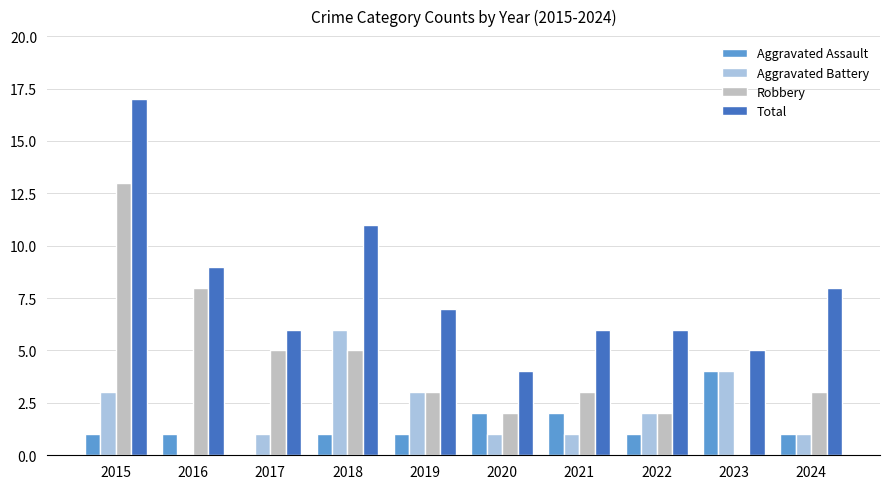

The Aggravated Battery series shows 1 at 2015. True or false?

False